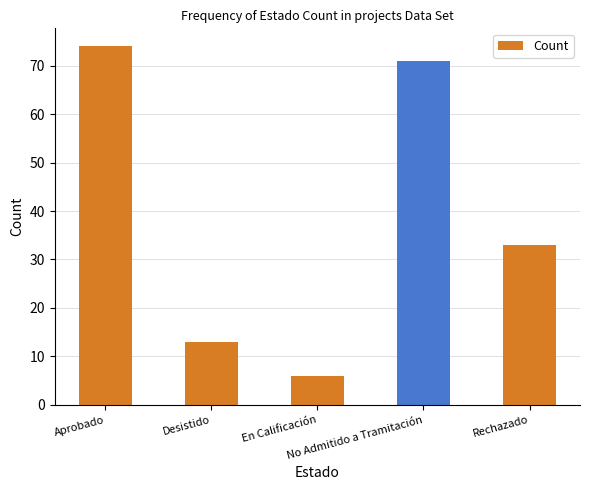

Rank the categories by value from highest to lowest.

Aprobado, No Admitido a Tramitación, Rechazado, Desistido, En Calificación